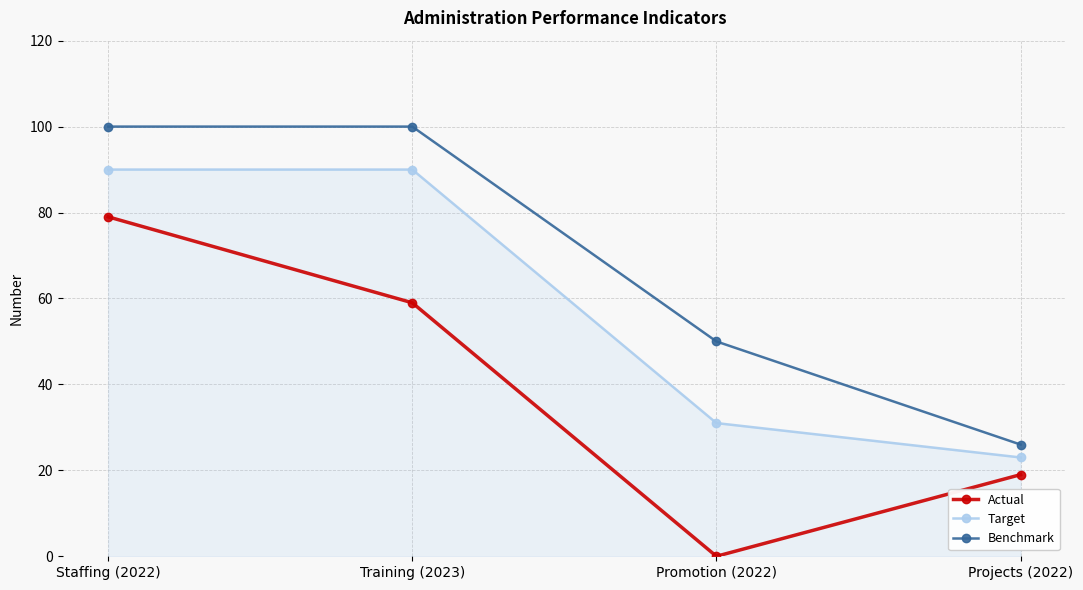

Reading left to right, transcribe all the data shown in this chart.

Actual: 79	59	0	19
Target: 90	90	31	23
Benchmark: 100	100	50	26